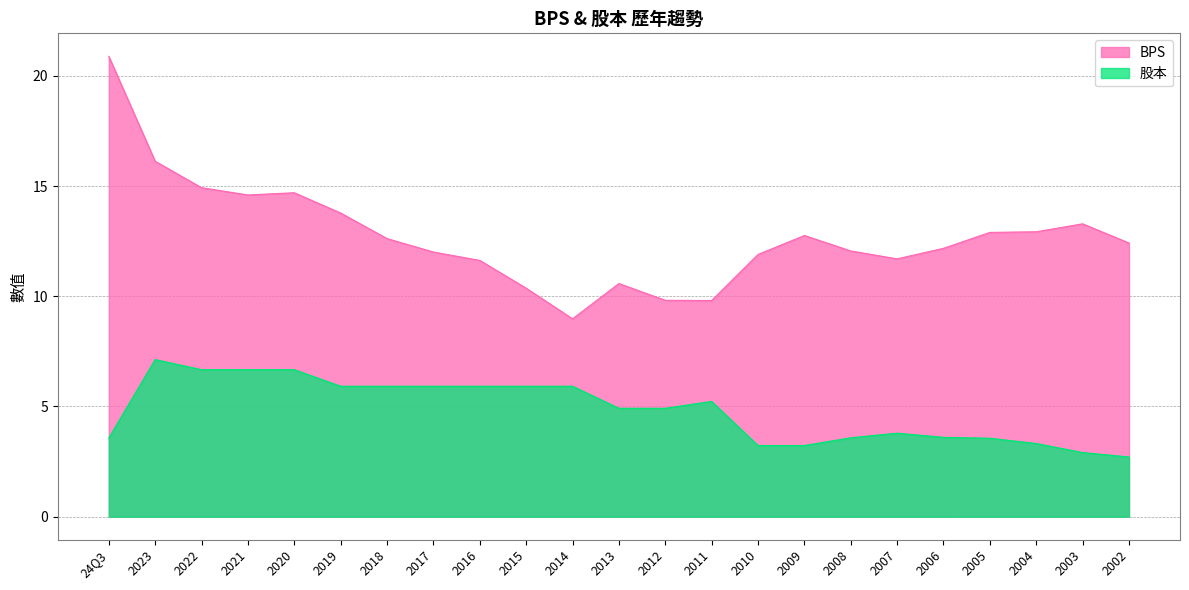

What is the label of the 16th point from the right?

2017